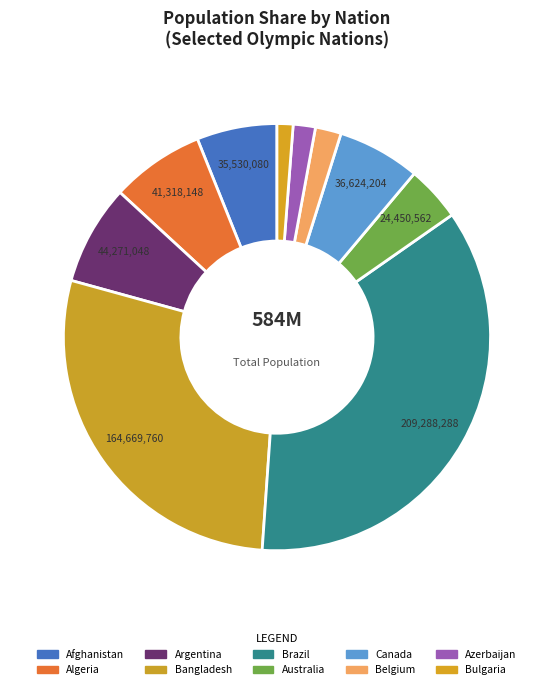

To the nearest percent, what is the difference between the largest and smallest slice percentages?

35%